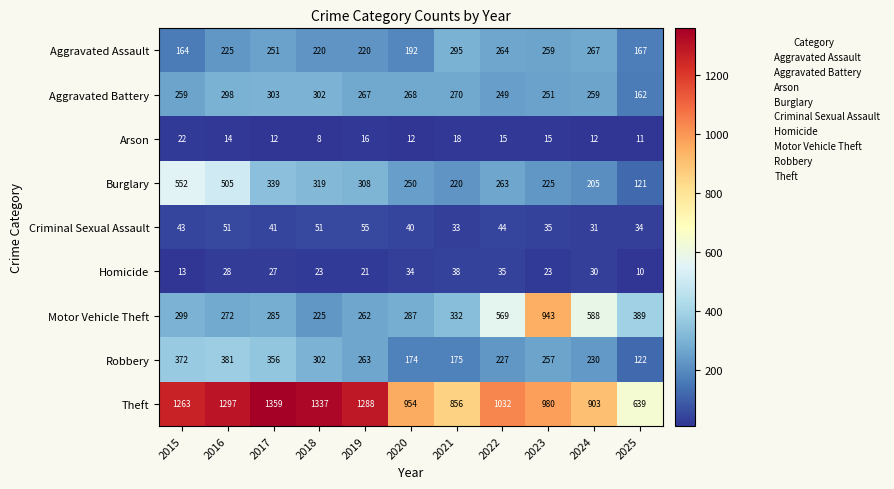

How many data points in Homicide are less than 27?

5